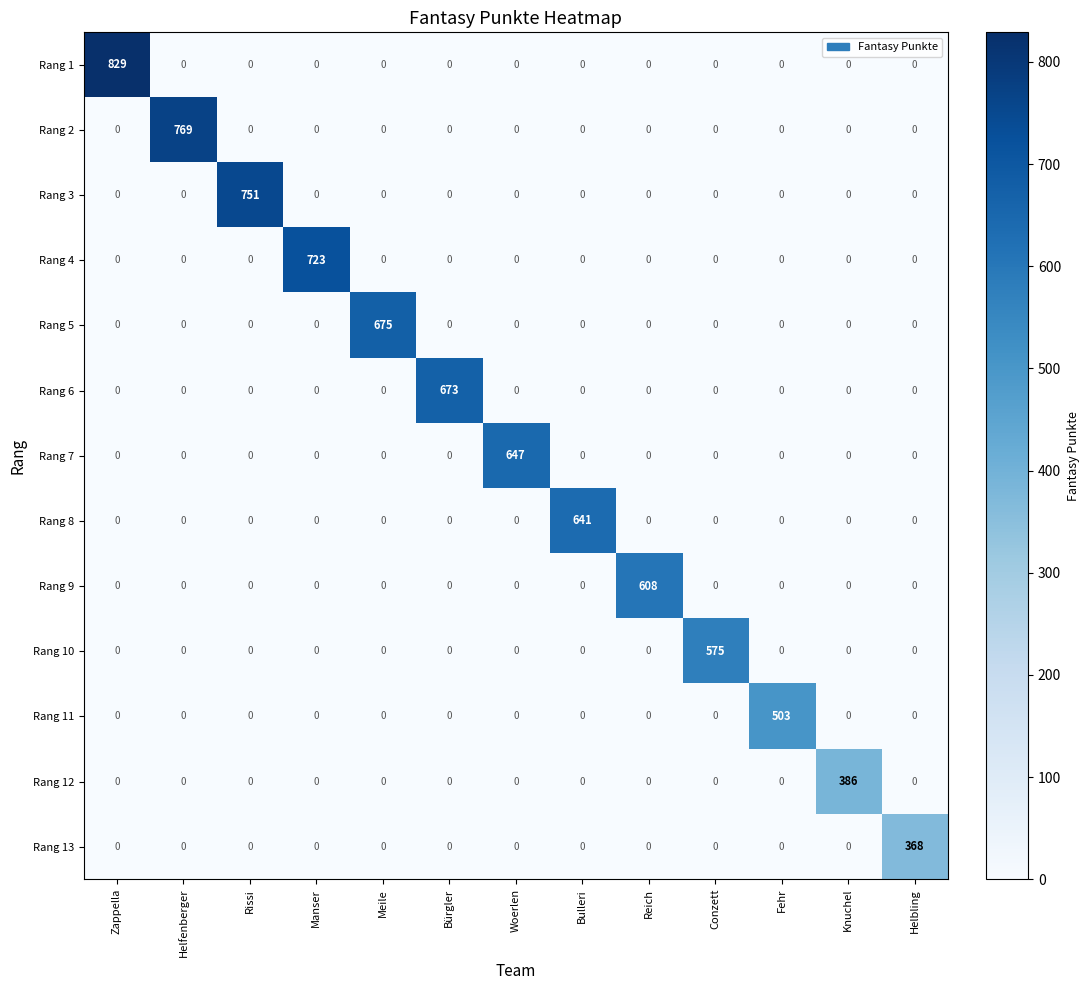

Rank the series by their maximum value, from lowest to highest.

Rang 13, Rang 12, Rang 11, Rang 10, Rang 9, Rang 8, Rang 7, Rang 6, Rang 5, Rang 4, Rang 3, Rang 2, Rang 1